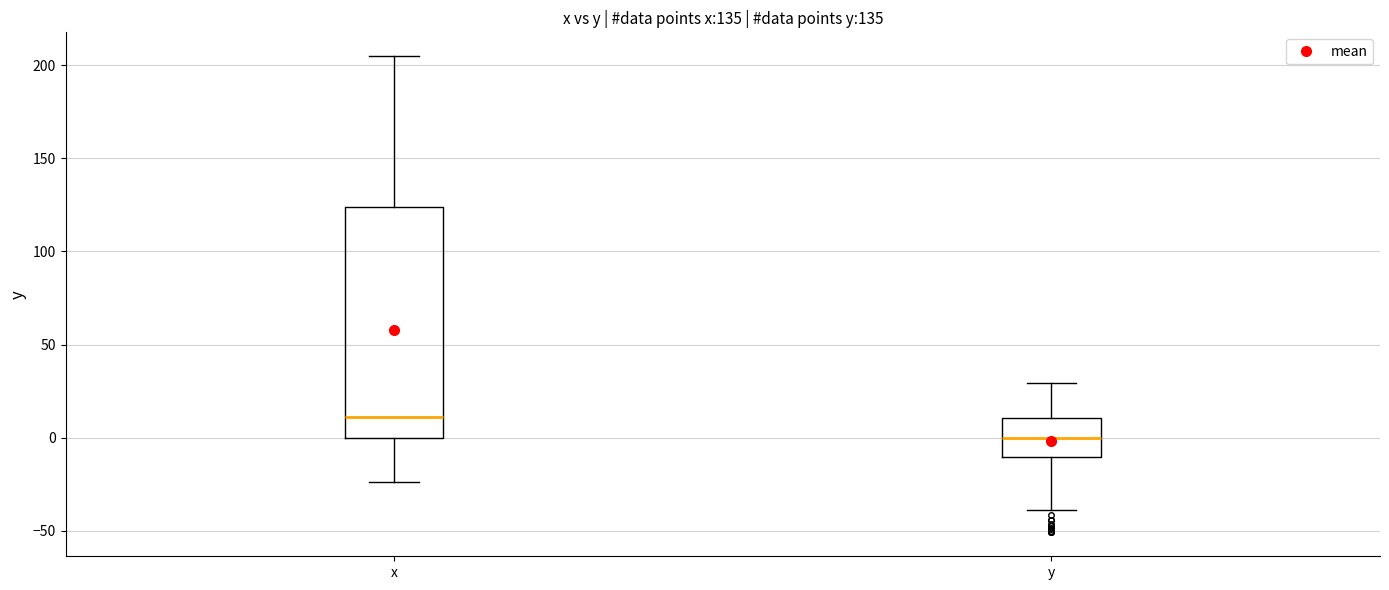

Which box has the highest median line?

x